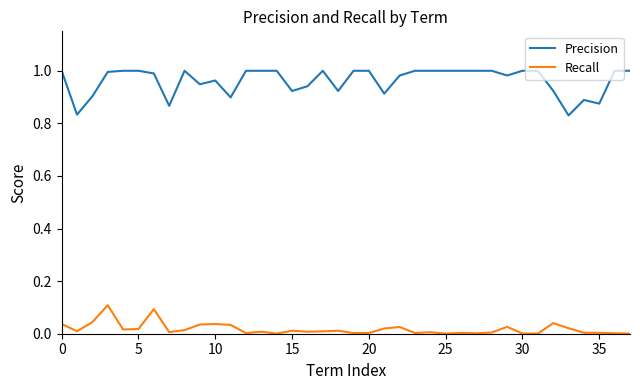

True or false: Precision and Recall intersect in this chart.

False